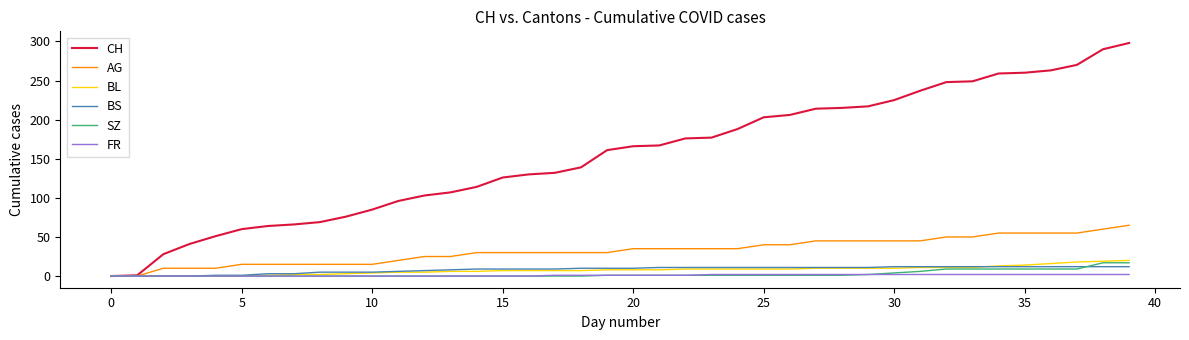

How many series are shown in this chart?

6